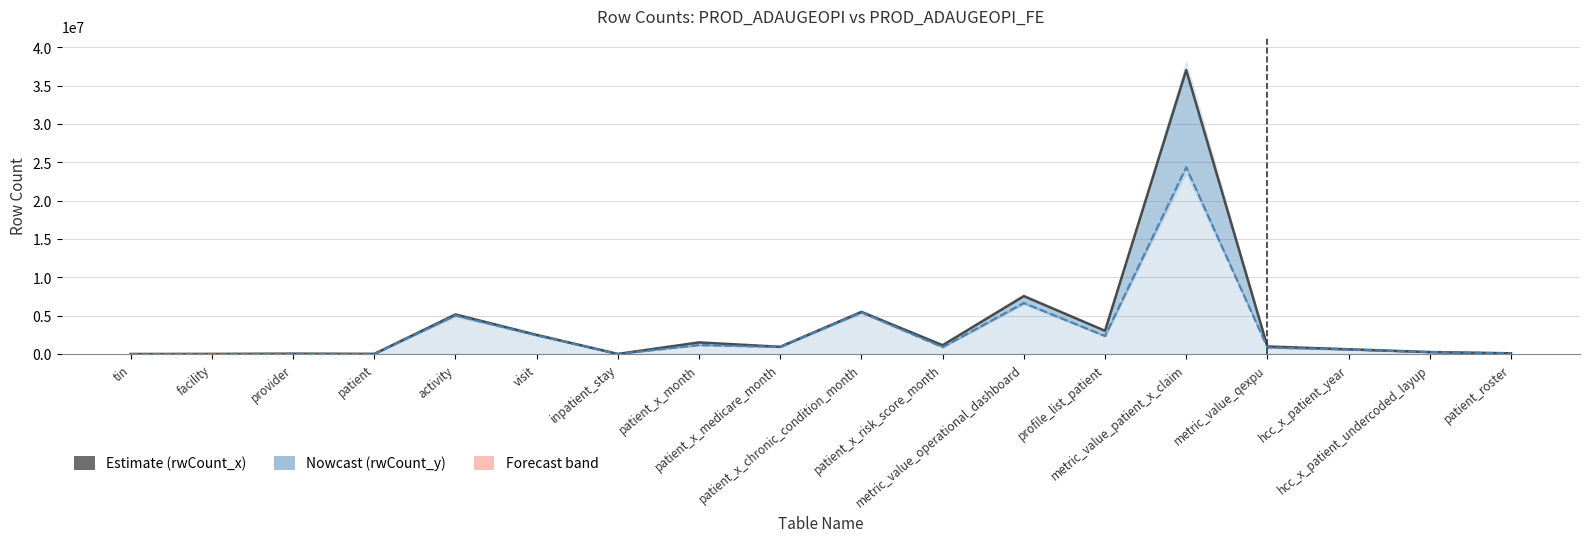

Does the chart display data point markers on the line(s)?

No